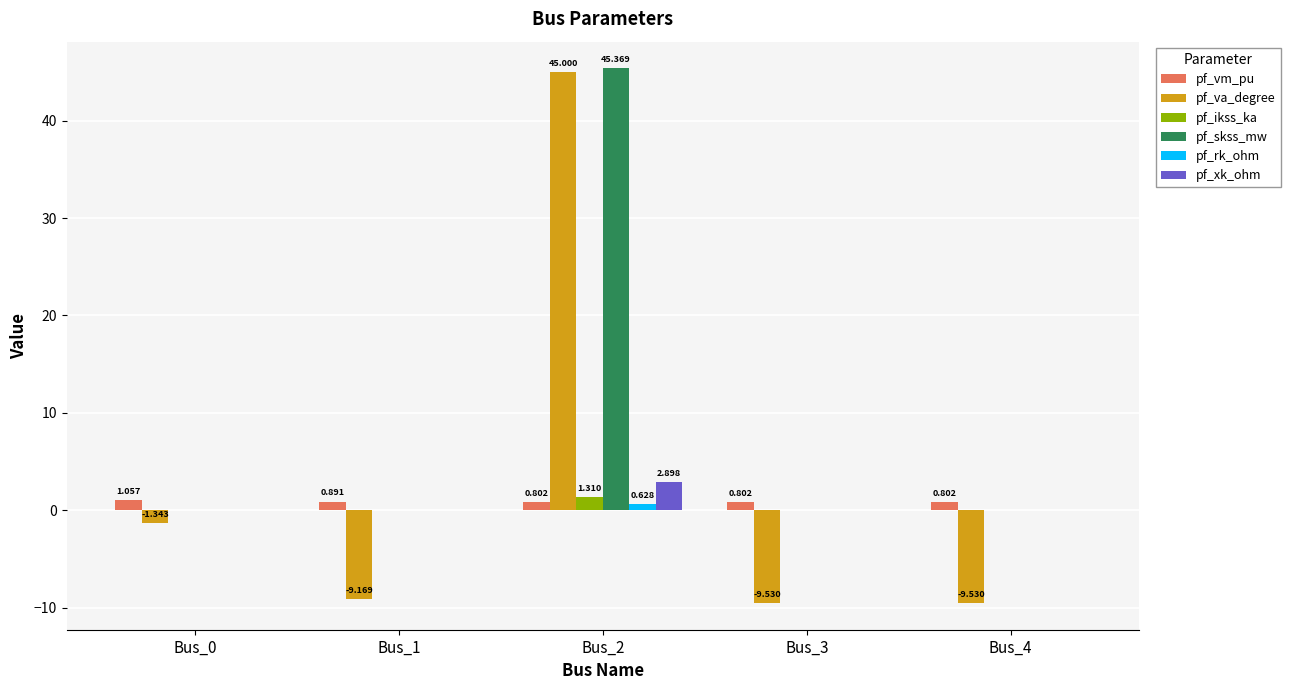

Which series has the largest total across all categories?

pf_skss_mw